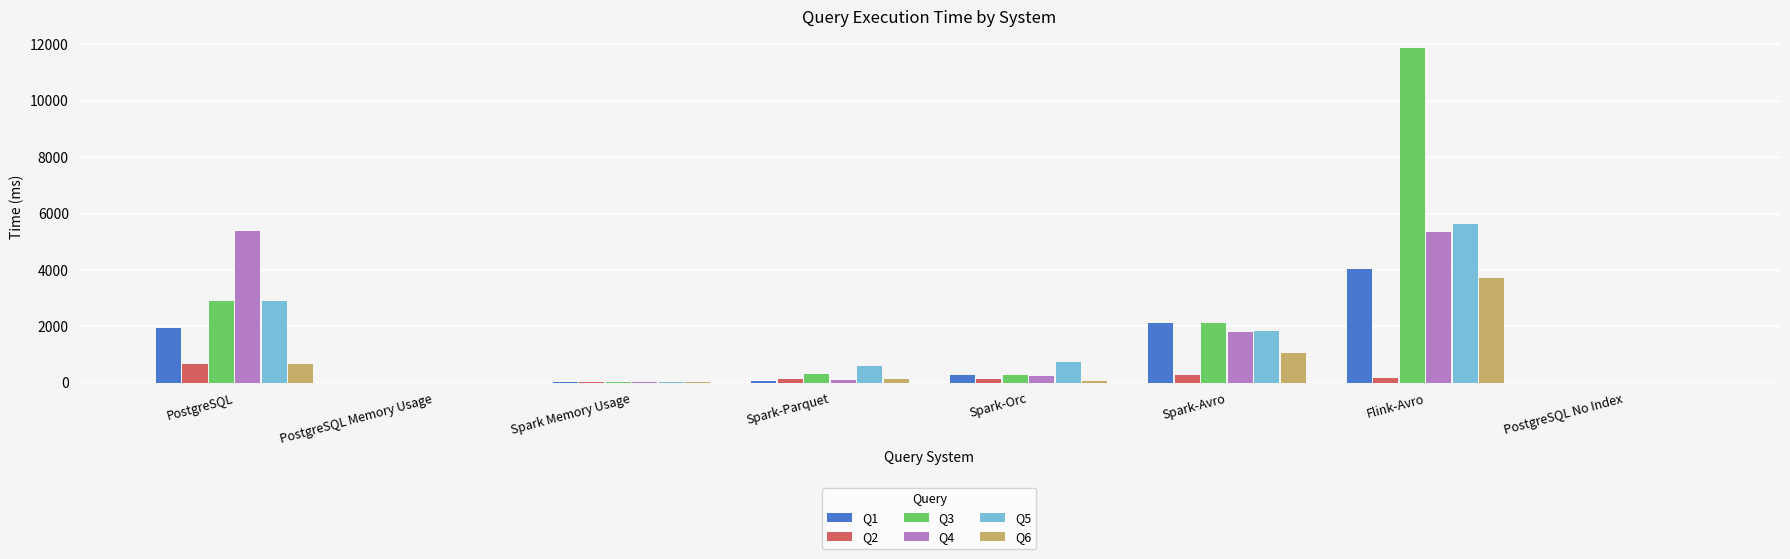

What is the sum of all Q2 values?

1405.2